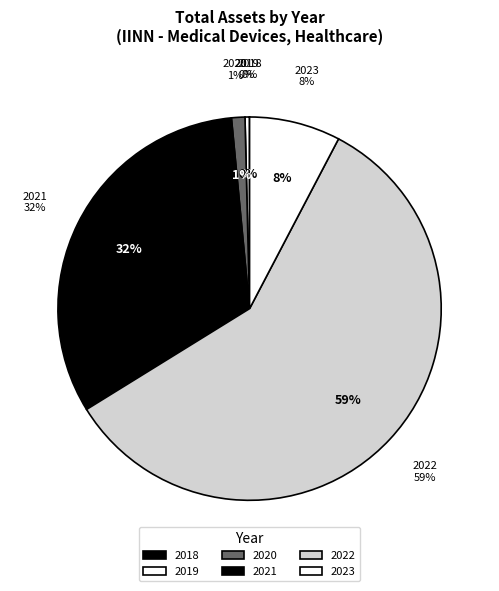

Combined, do 2019Q4 and 2018Q2 account for over 50%?

No